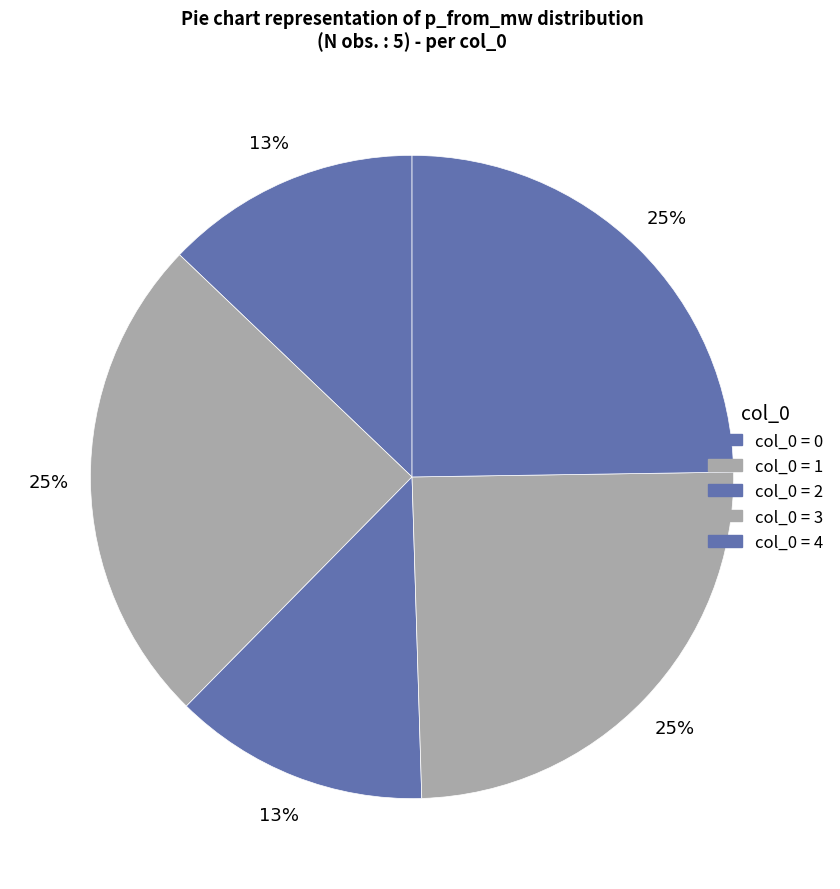

Count the number of slices in the pie.

5